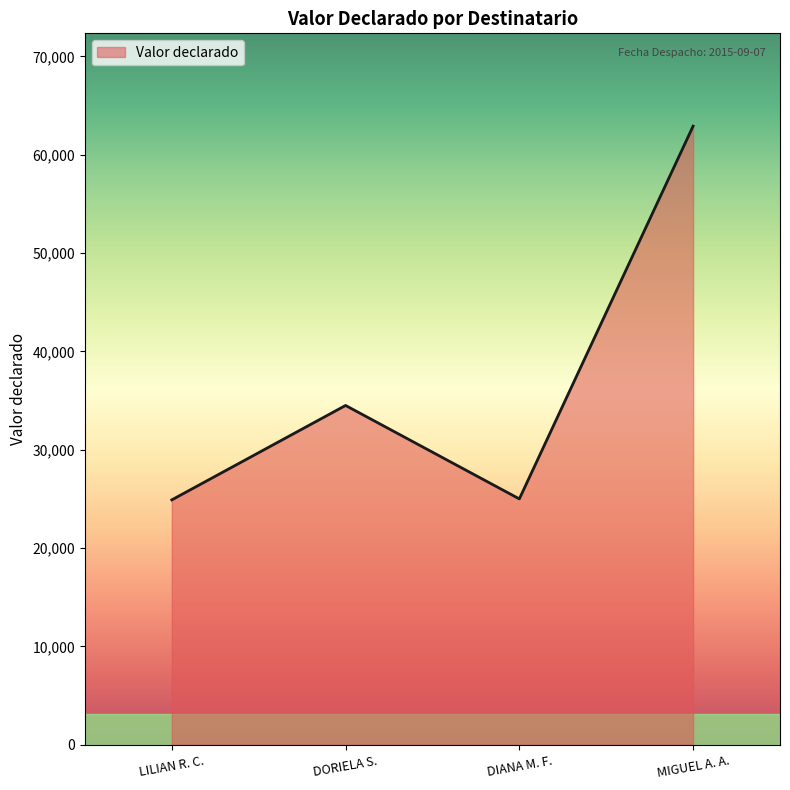

What is the difference between the second highest and minimum values?

9600